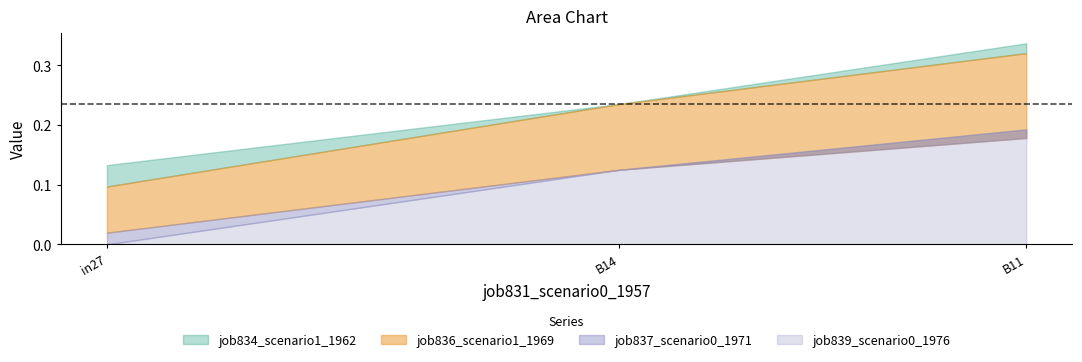

The job837_scenario0_1971 series shows 0.0 at in27. True or false?

True